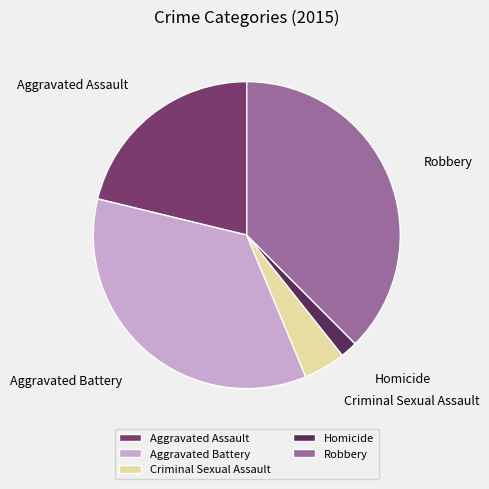

Rank the categories by value from lowest to highest.

Homicide, Criminal Sexual Assault, Aggravated Assault, Aggravated Battery, Robbery